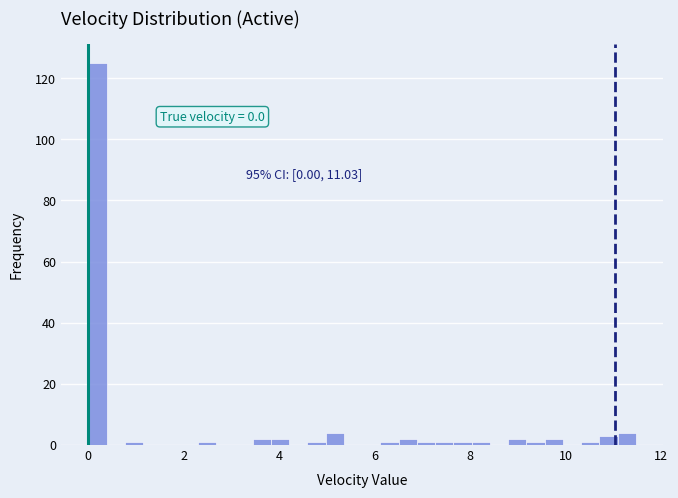

Around what value on the x-axis is the tallest bar? Give the approximate position of its centre, as read against the axis.

0.2